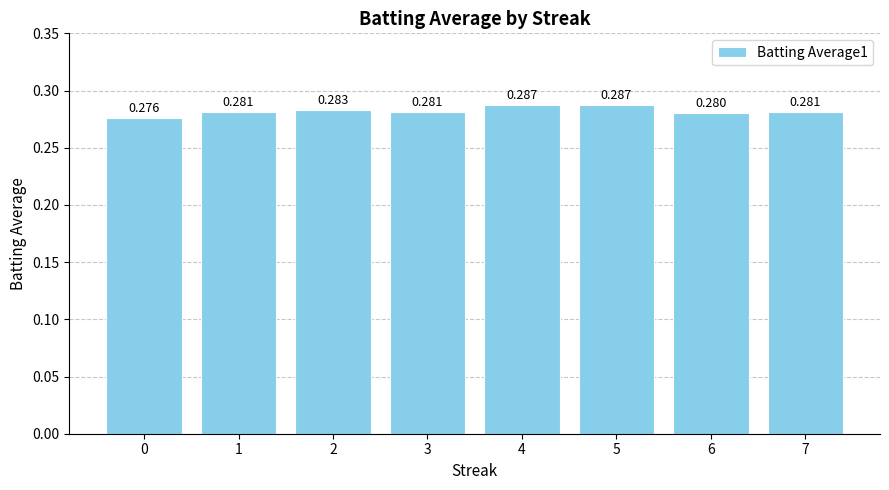

How many values are between 0 and 1?

8